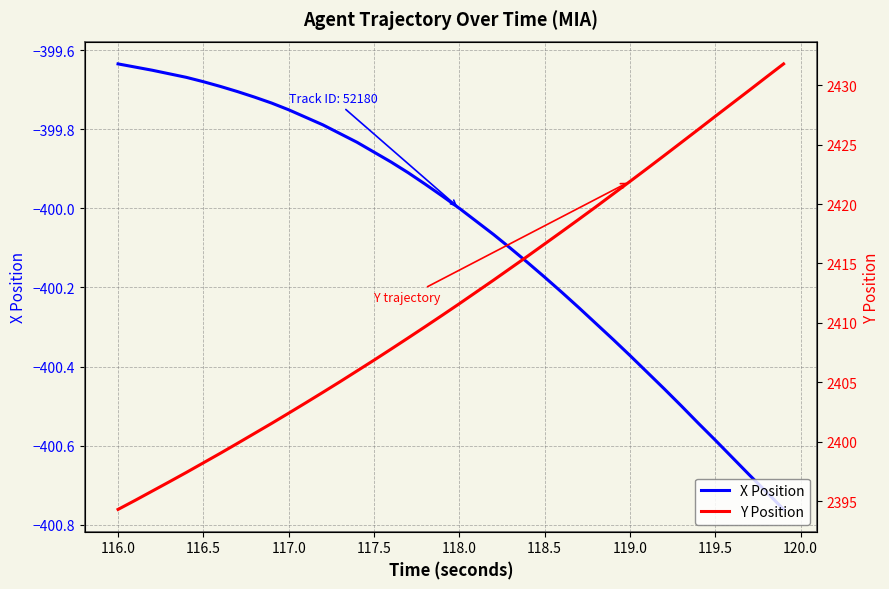

Is it true that X Position equals -130.8 at 118.5?

False